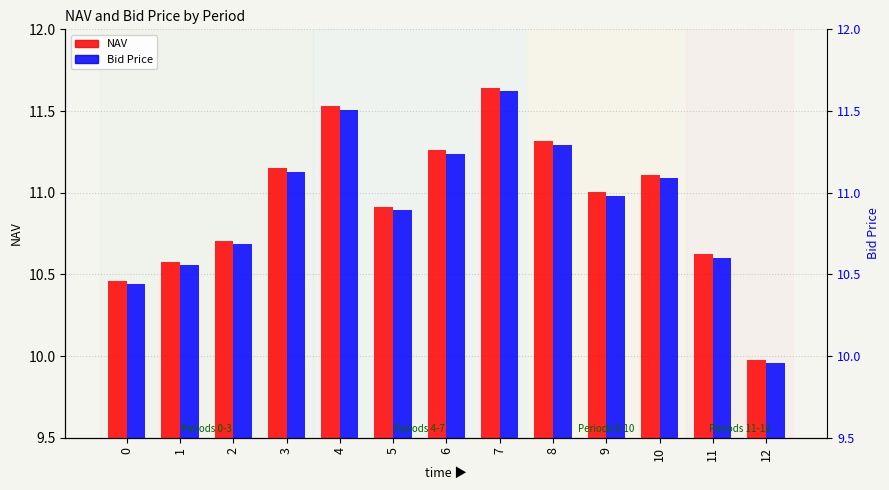

Which has a higher value, 7 or 10?

7